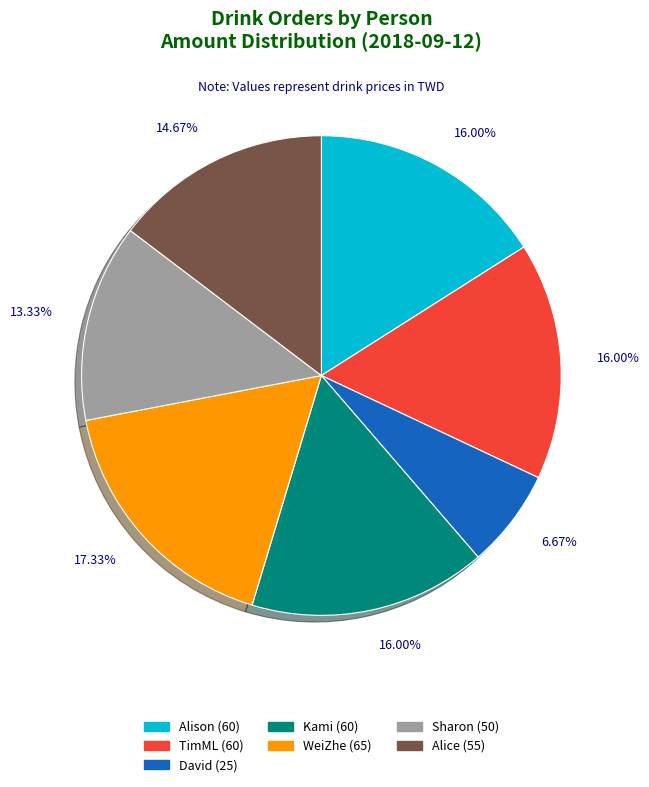

To the nearest percent, what is the combined percentage of David and WeiZhe?

24%